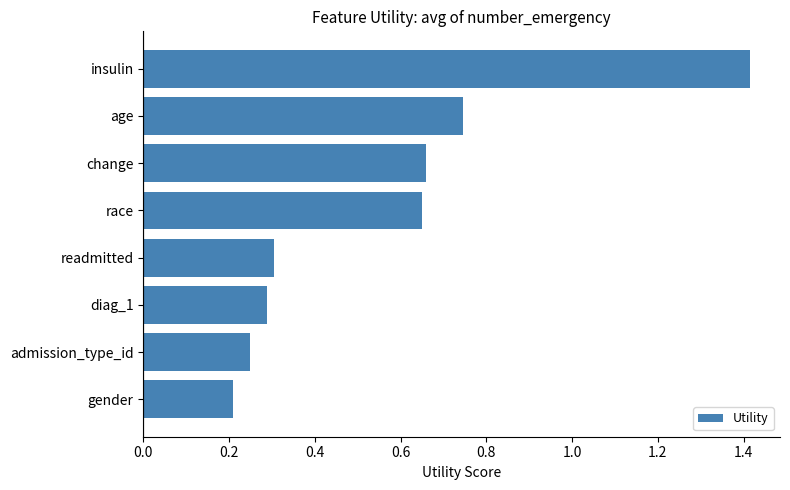

What is the value of the 1st bar from the top?

1.4